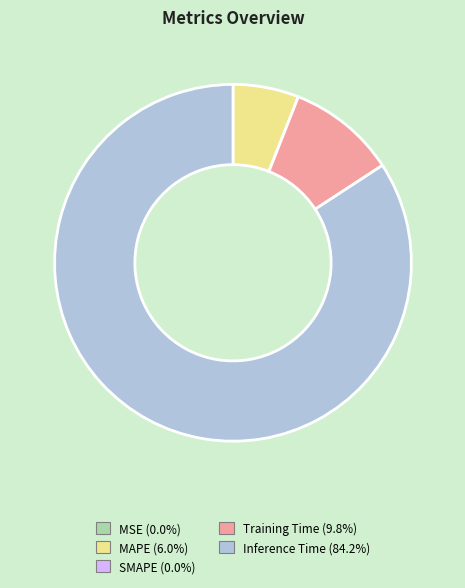

Between Training Time and MAPE, which is larger?

Training Time